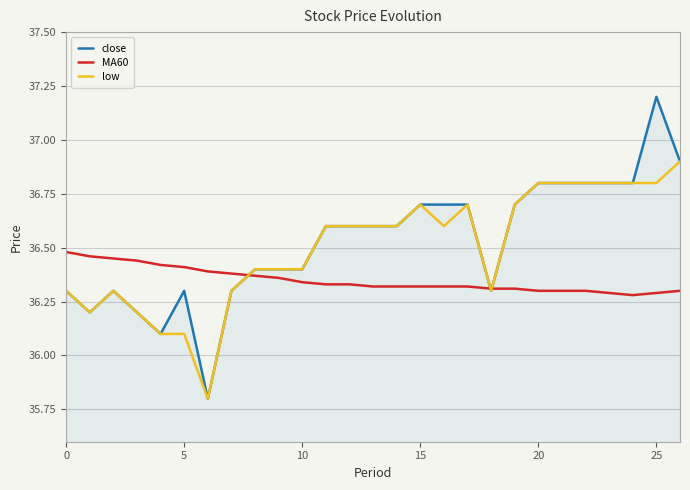

True or false: low and MA60 cross at least once.

True